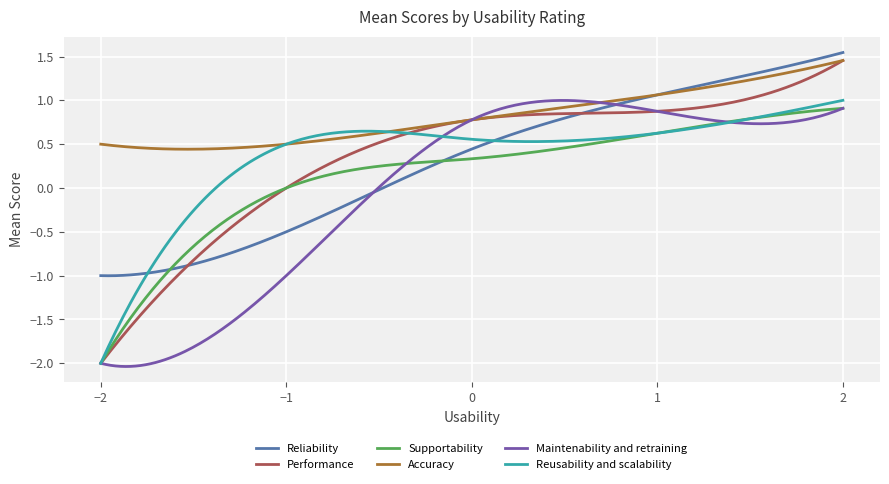

What is the difference between the maximum and minimum values in the Supportability series?

2.9